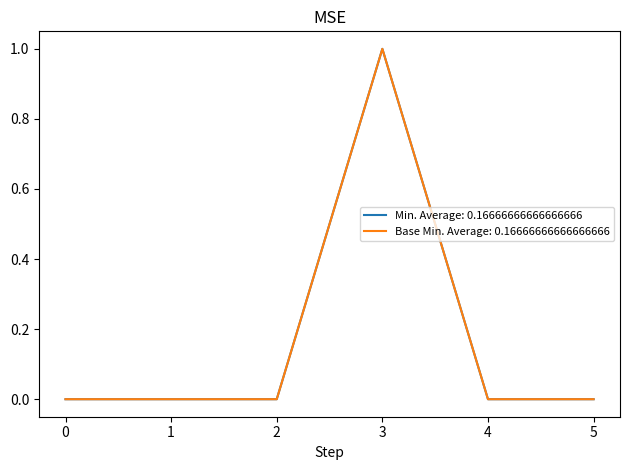

How many lines are shown in the chart?

2